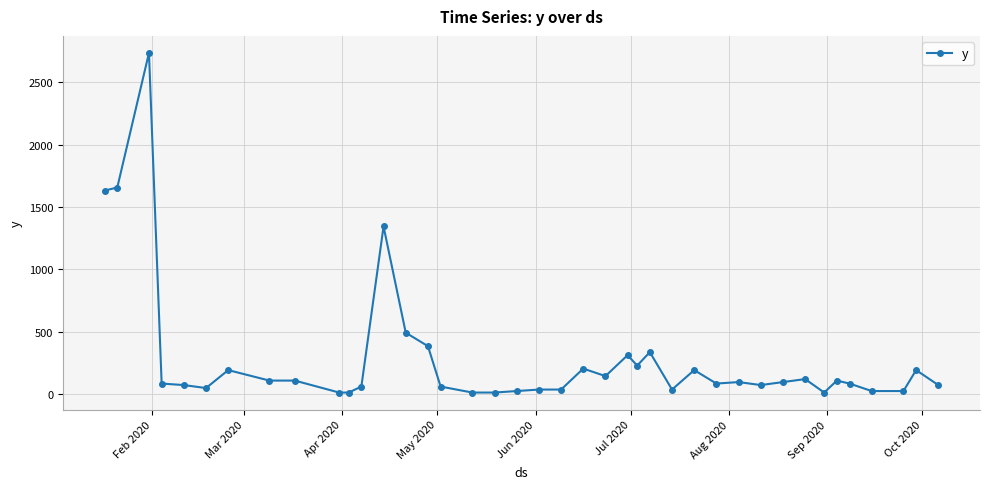

What is the difference between the second highest and second lowest values?

1644